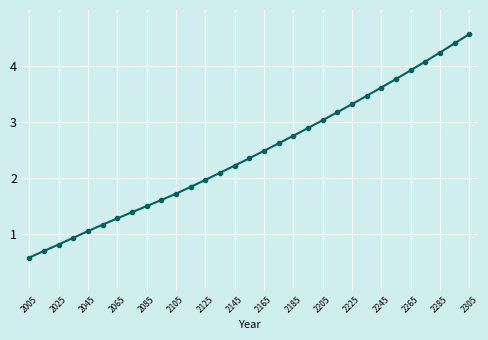

True or false: the data has more than 0 interior local peaks.

False